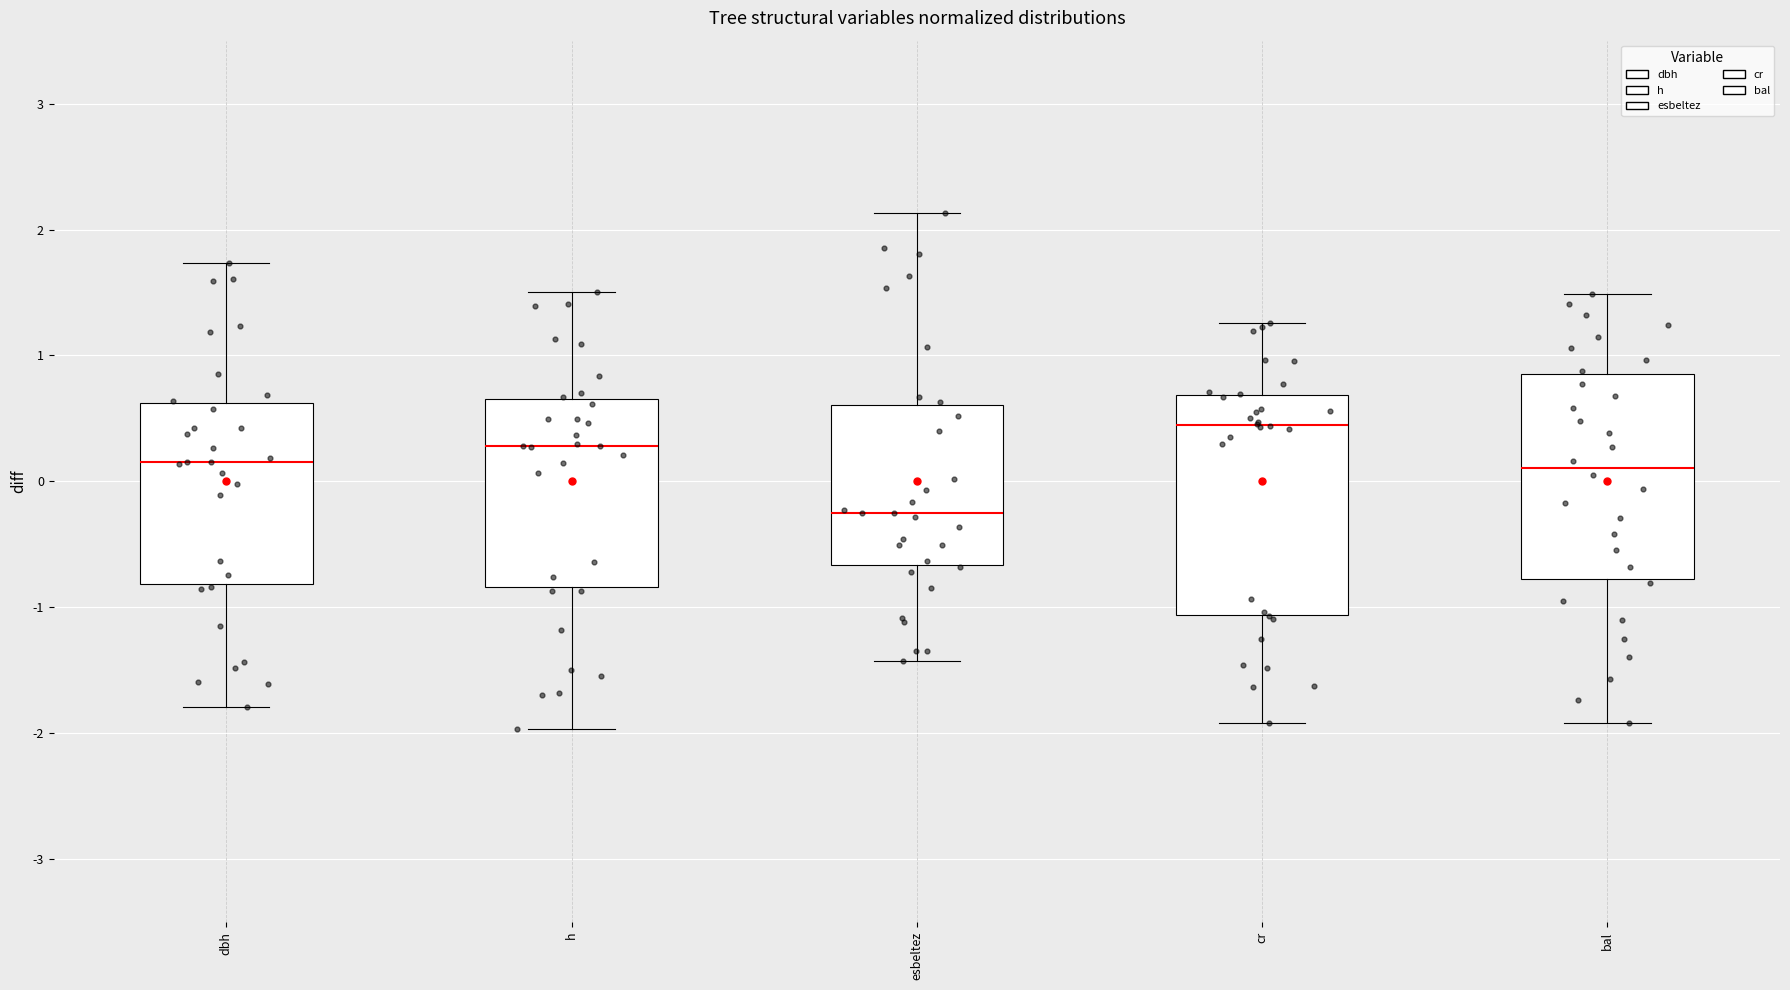

Reading left to right, read every box against the y-axis: the position of its median line, the range the box covers, and the ends of its whiskers. The values are not printed on the chart, so give them approximately, as read against the axis.

dbh: median 0.2, box -0.8 to 0.6, whiskers -1.8 to 1.7
h: median 0.3, box -0.8 to 0.7, whiskers -2.0 to 1.5
esbeltez: median -0.3, box -0.7 to 0.6, whiskers -1.4 to 2.1
cr: median 0.5, box -1.1 to 0.7, whiskers -1.9 to 1.3
bal: median 0.1, box -0.8 to 0.8, whiskers -1.9 to 1.5